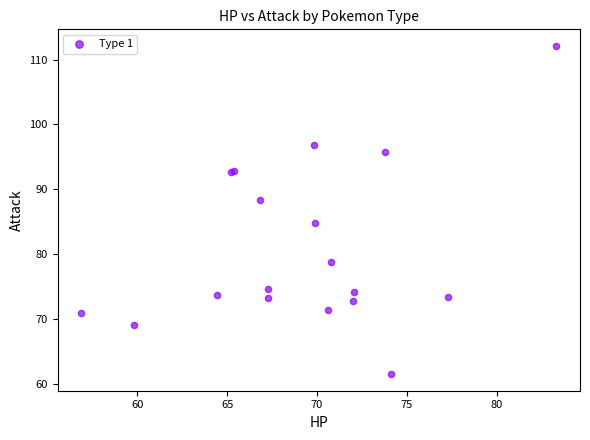

What Y value in the scatter plot is closest to 86?

84.8